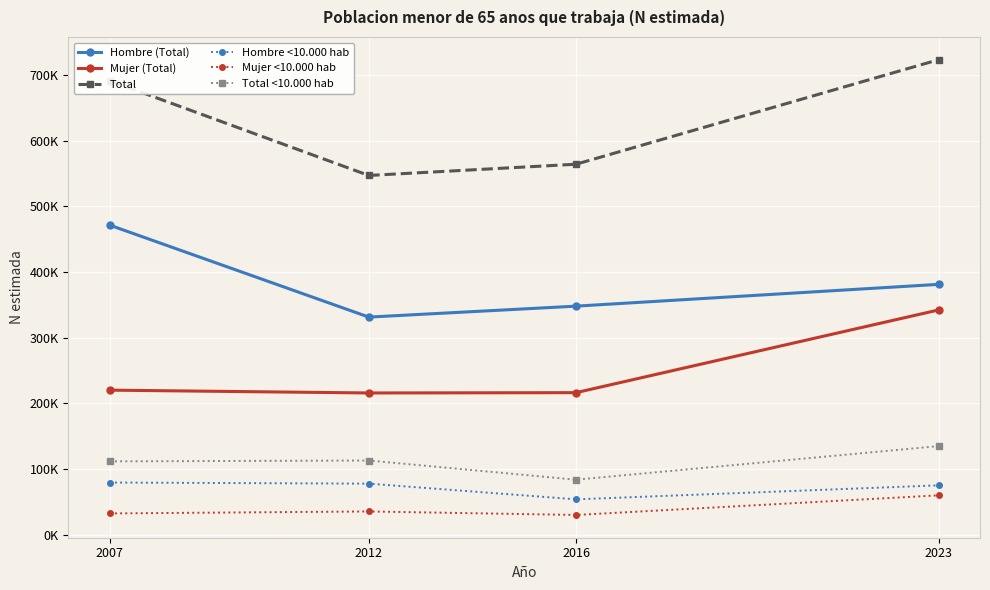

The value of Mujer (Total) at 2007 is 386025. True or false?

False